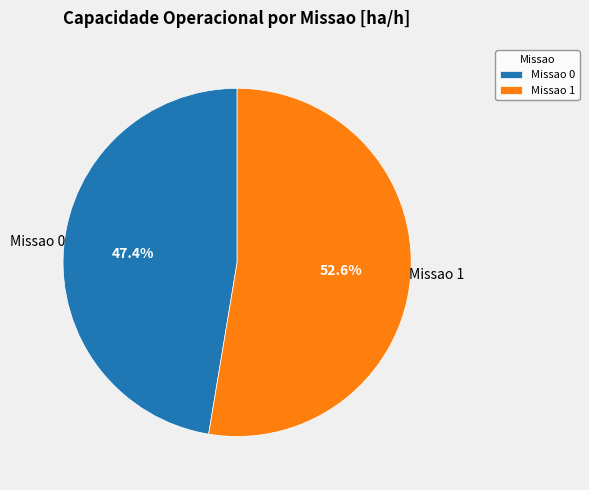

To the nearest percent, what is the difference between the Missao 1 and Missao 0 slice percentages?

5%